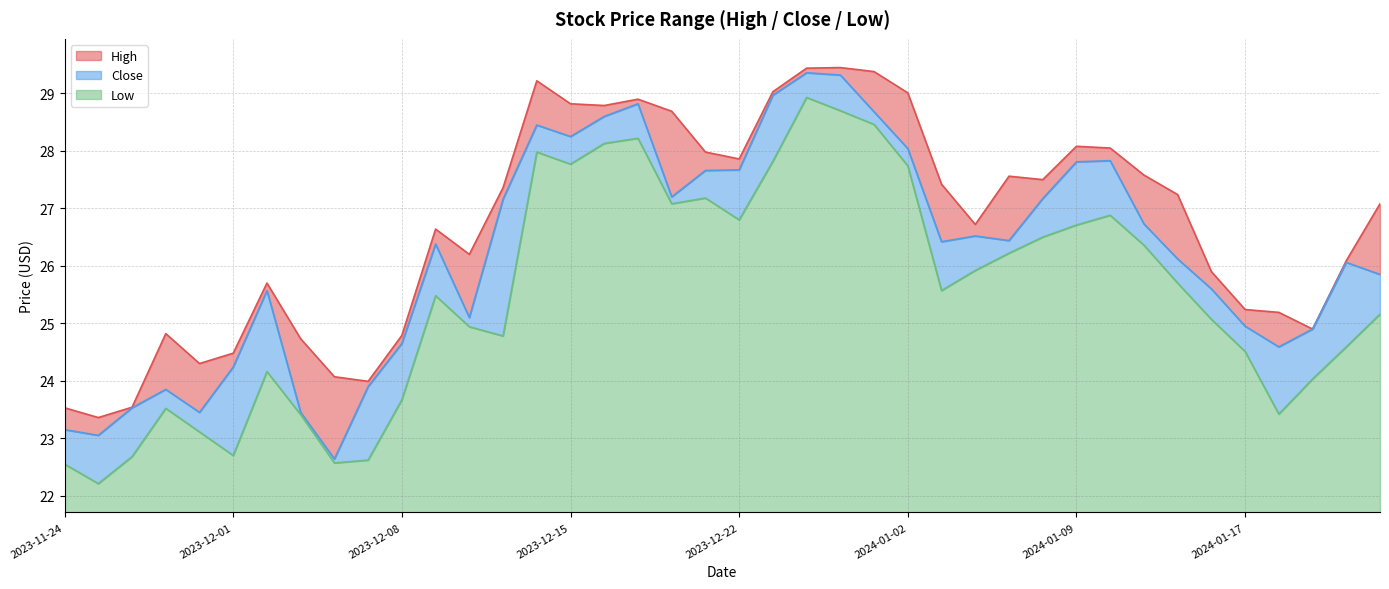

True or false: Close has a value of 11.2 at 2023-12-26.

False